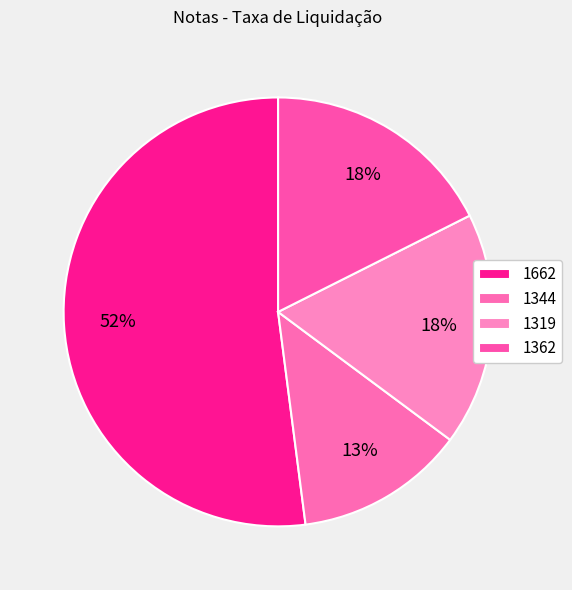

To the nearest percent, what portion does 1662 represent?

52%